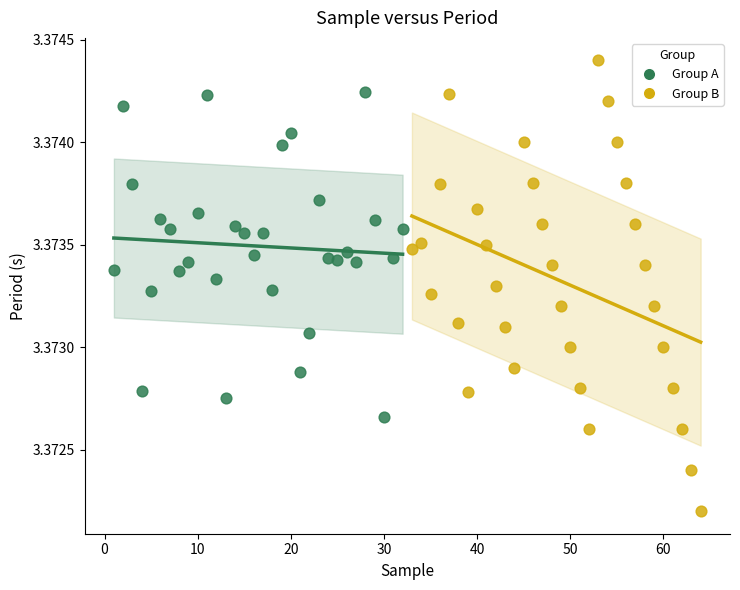

Which series has the largest Y range (max minus min)?

Group B